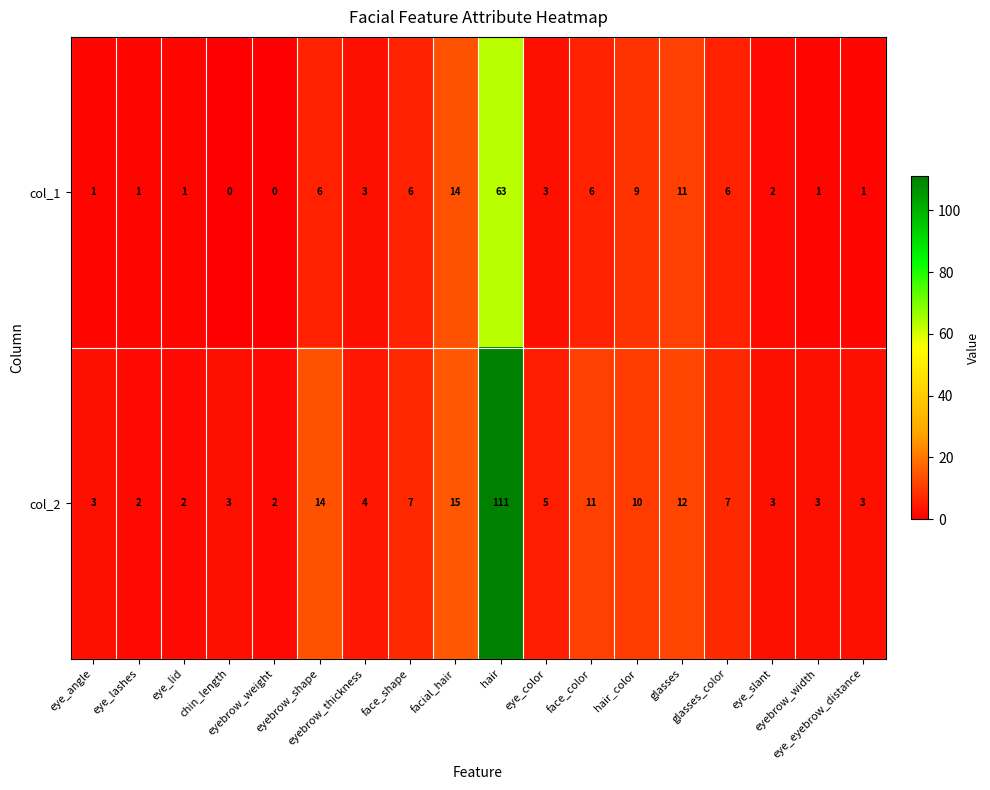

Which series changed the most between eyebrow_weight and hair?

col_2